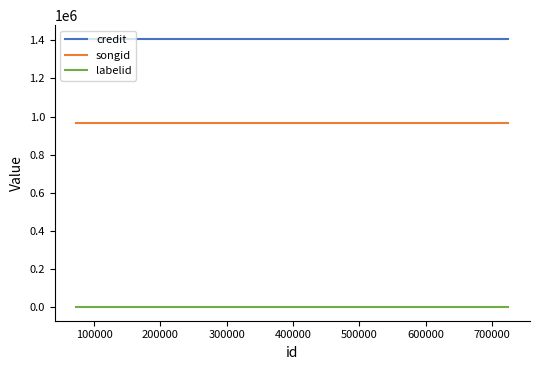

Is the value of credit at 0 greater than the value of songid at 100000?

Yes